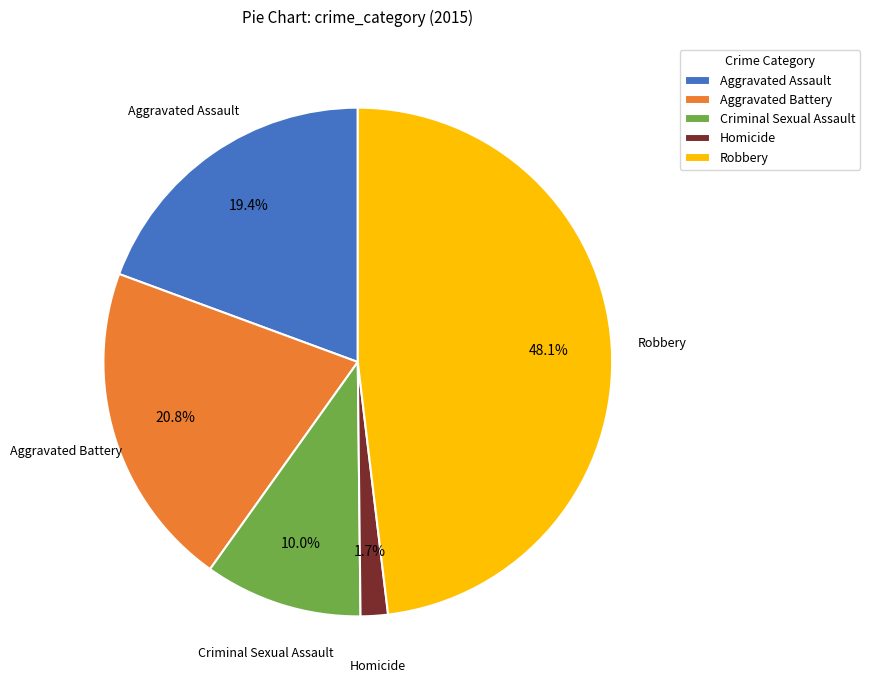

To the nearest percent, what is the difference between the Aggravated Battery and Aggravated Assault slice percentages?

1%